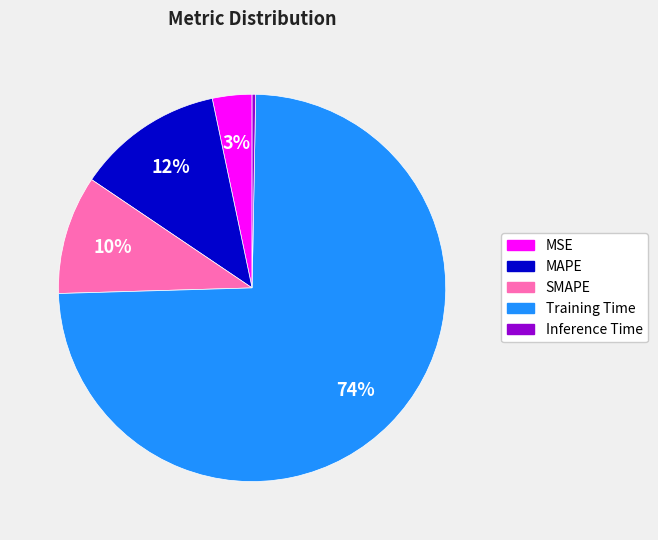

Which category has the biggest portion of the pie?

Training Time